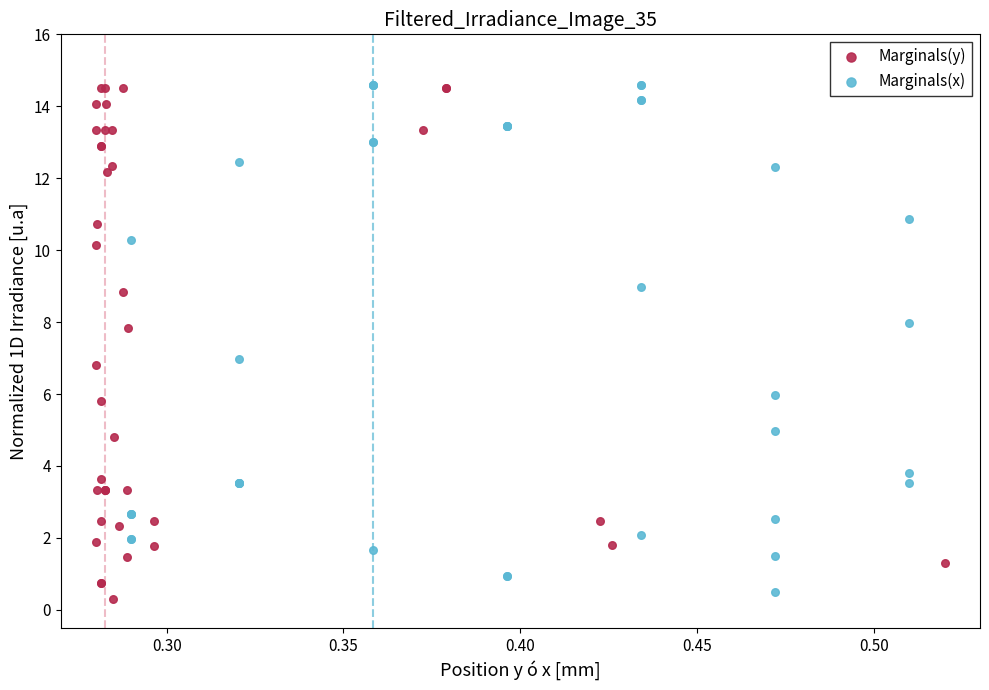

Which series has the widest spread of Y values?

Marginals(y)